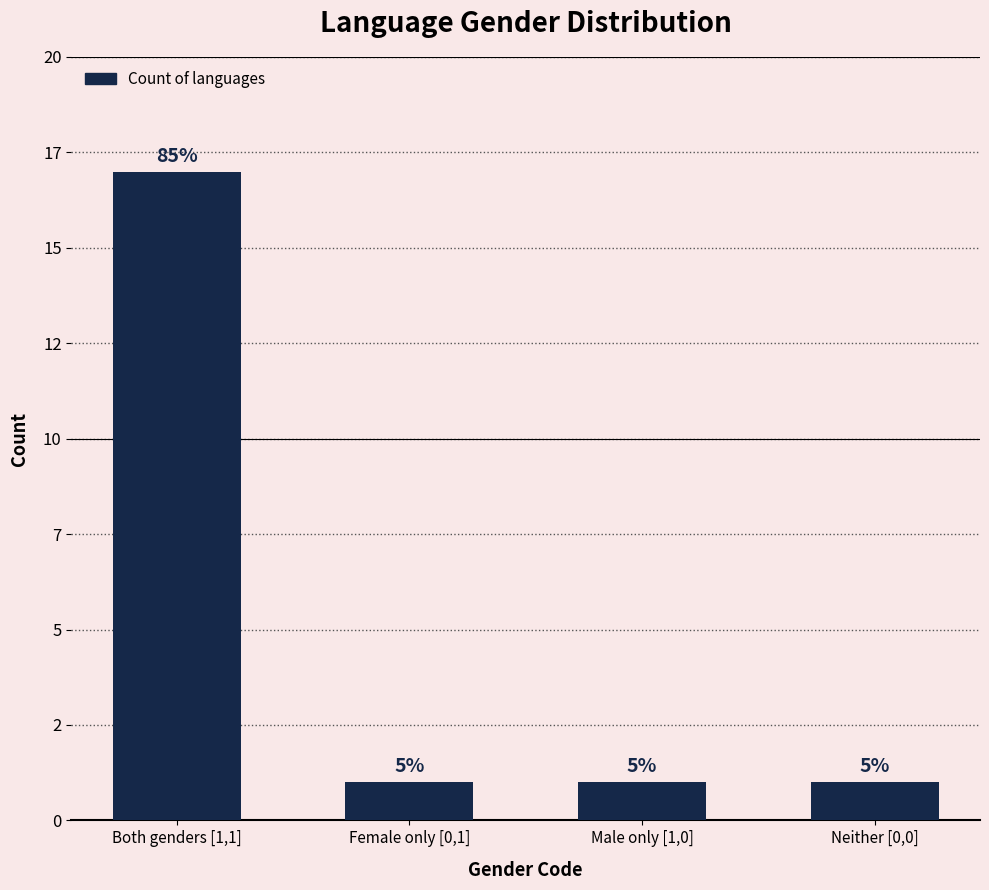

At which label is the value closest to 9?

Both genders [1,1]